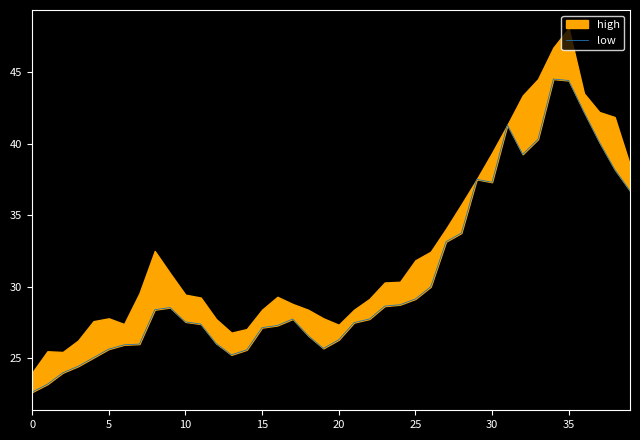

What is the difference between the second highest and minimum values?

21.8